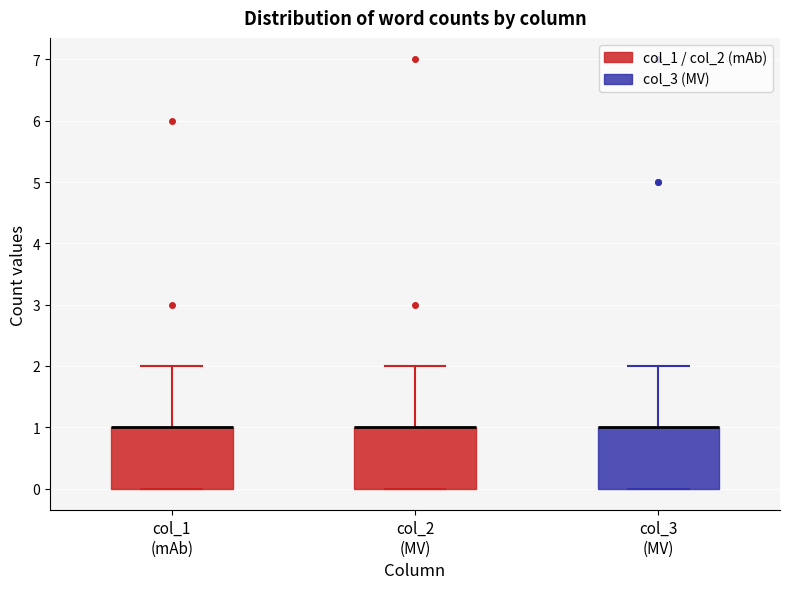

Reading left to right, transcribe this box plot: for each box, give where its median line is, the range the box spans, and where its two whiskers end, as read against the y-axis. The values are not printed on the chart, so give them approximately, as read against the axis.

col_1 (mAb): median 1 (drawn on the box's upper edge), box 0 to 1, whiskers 0 to 2
col_2 (MV): median 1 (drawn on the box's upper edge), box 0 to 1, whiskers 0 to 2
col_3 (MV): median 1 (drawn on the box's upper edge), box 0 to 1, whiskers 0 to 2